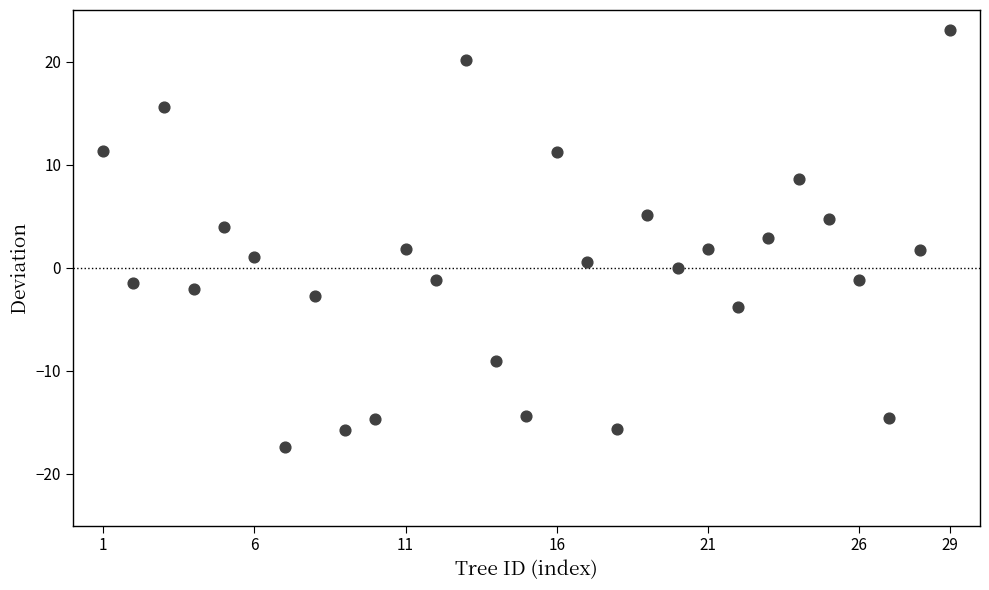

What is the range of Y values (max minus min)?

40.4